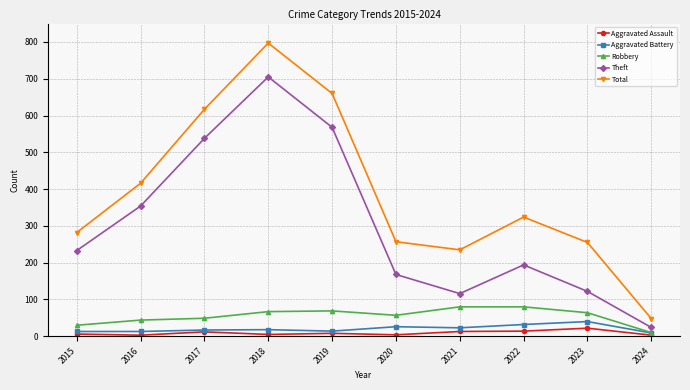

Which series has the largest total across all categories?

Total